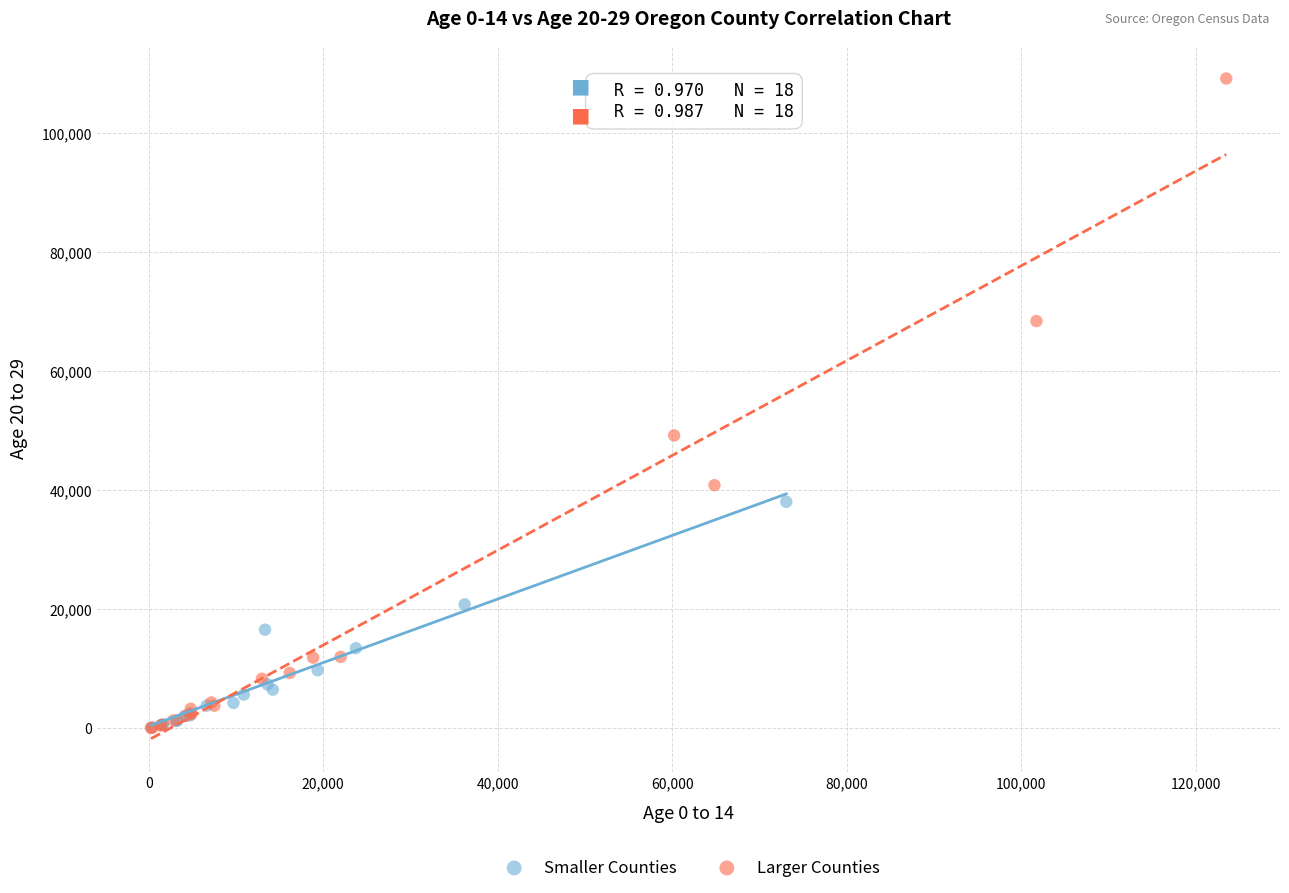

Which series has the widest spread of Y values?

Larger Counties